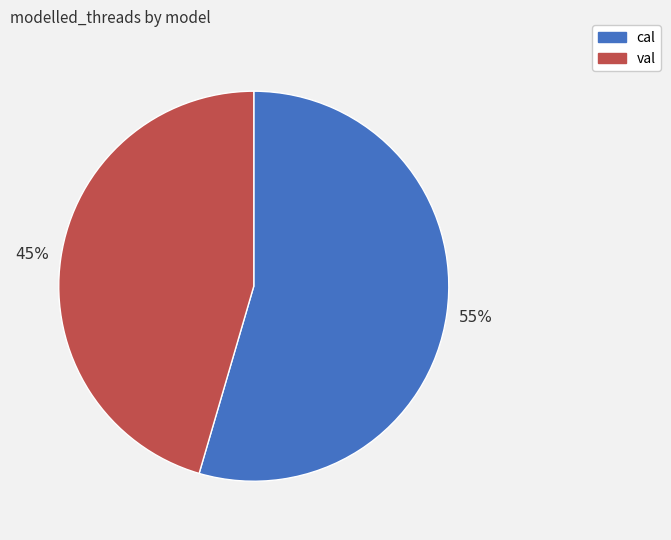

How many segments does this pie chart have?

2